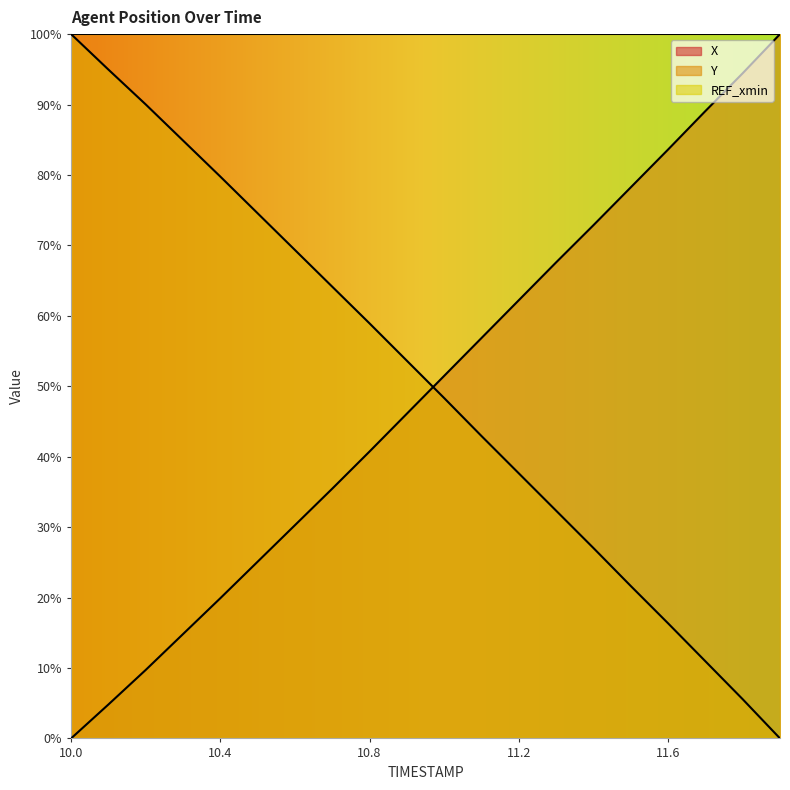

Does the chart have visible grid lines?

No